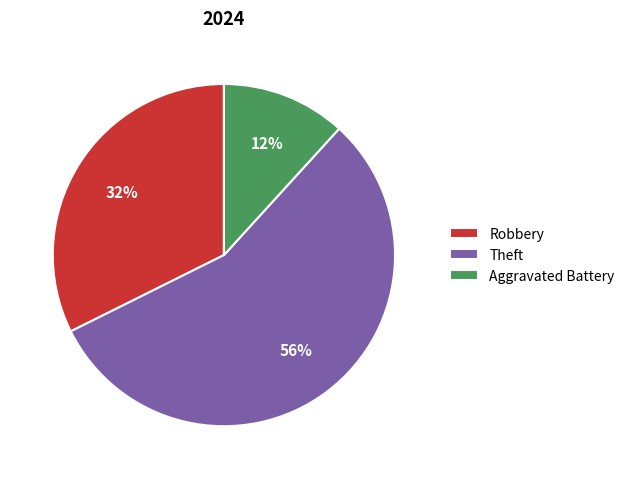

Which slice is the largest?

Theft